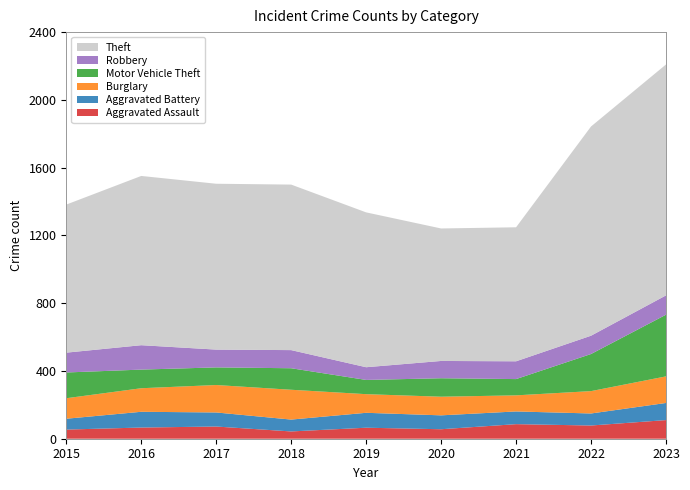

Reading left to right, transcribe all the data shown in this chart.

Aggravated Assault: 54	66	72	43	65	56	86	78	110
Aggravated Battery: 64	93	83	70	88	82	75	71	101
Burglary: 121	139	162	176	110	110	95	132	157
Motor Vehicle Theft: 152	110	104	127	84	109	96	219	364
Robbery: 117	144	105	107	75	102	105	108	114
Theft: 874	999	979	977	914	782	791	1235	1363